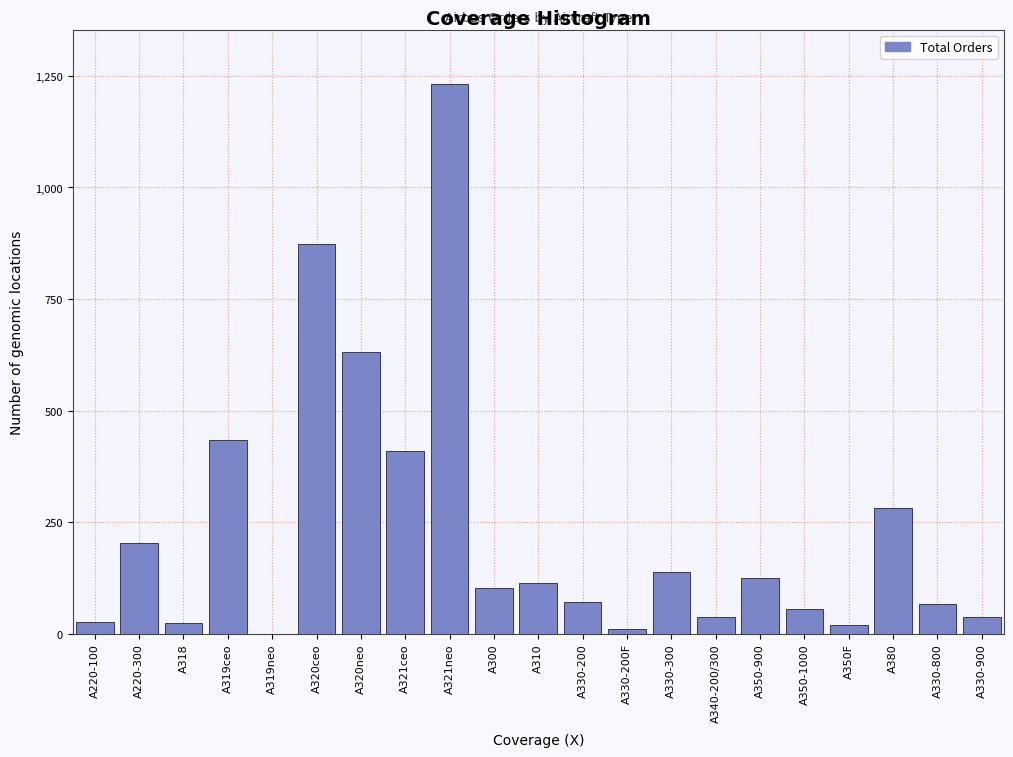

The chart shows a value of 282 at A380. True or false?

True